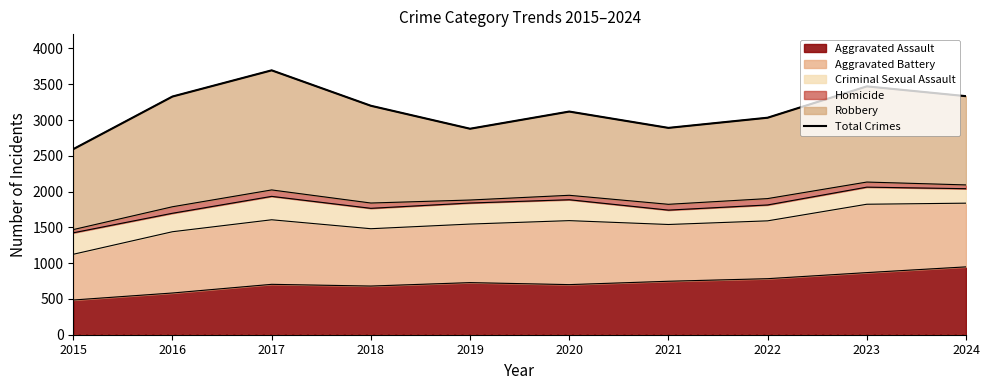

The value at 2015 is 2593. True or false?

True